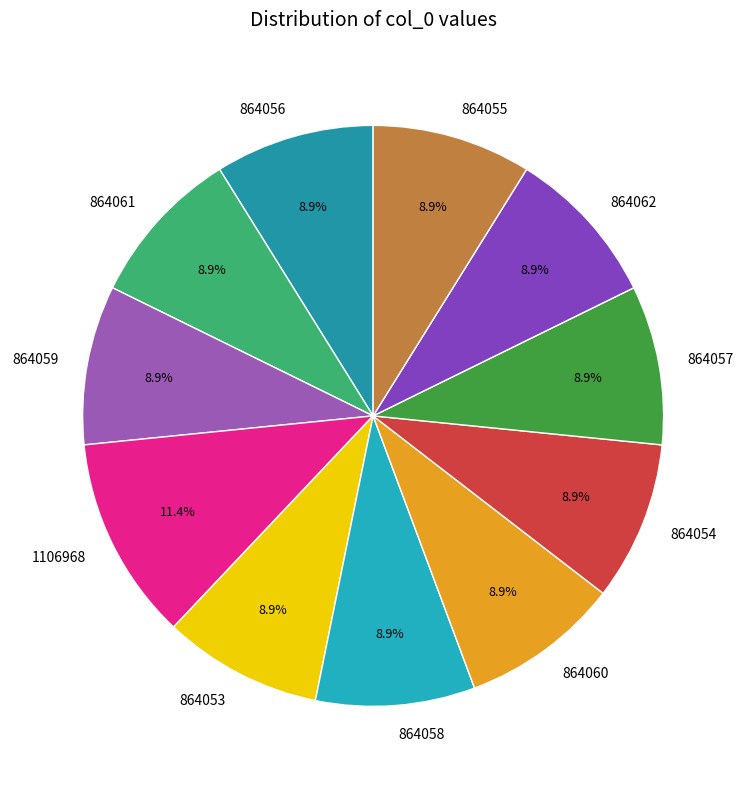

Count the number of slices in the pie.

11